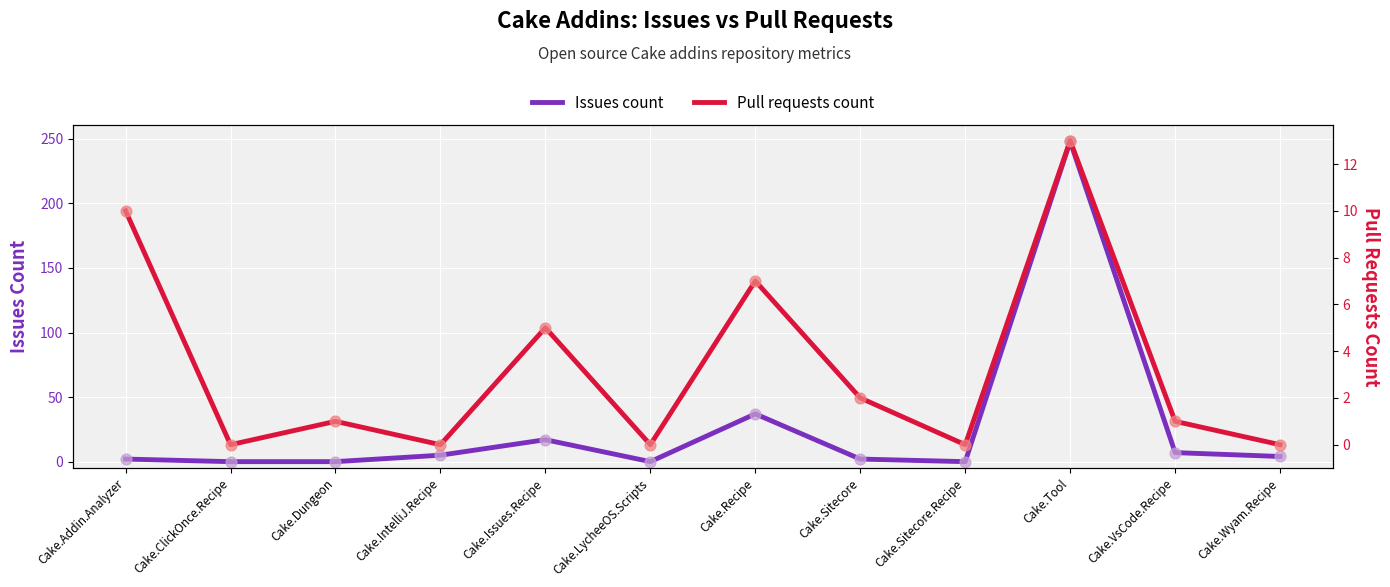

Which series contains the highest Y value?

Issues count